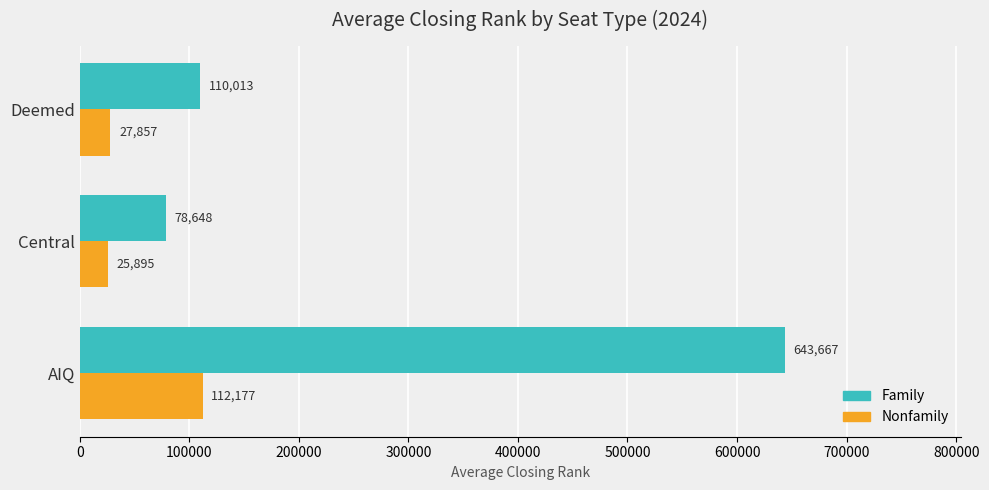

List the labels in order of Nonfamily value, smallest first.

Central, Deemed, AIQ